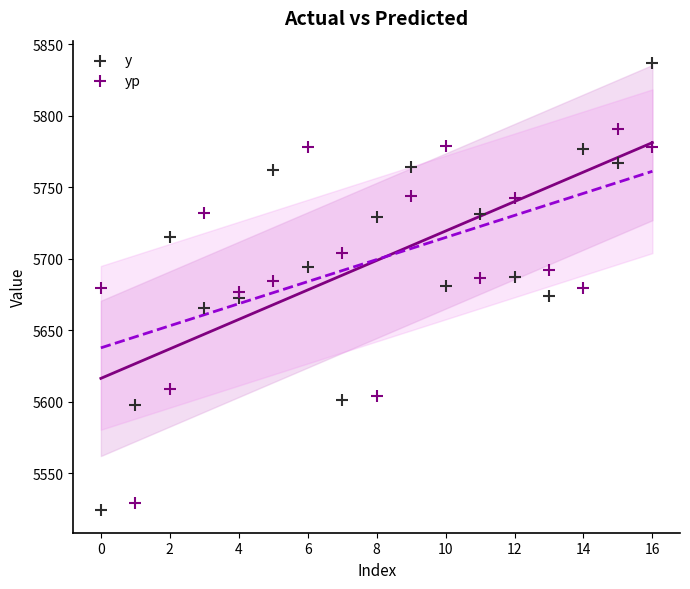

Across all data points, what is the range of Y values (max minus min)?

312.9